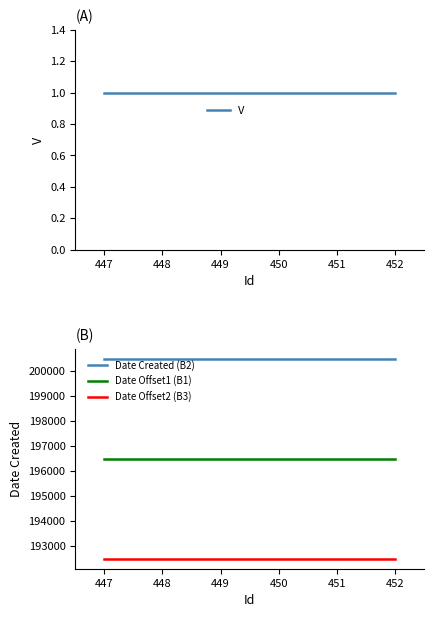

What is the highest value of the Date Offset1 (B1) series?

196493.9